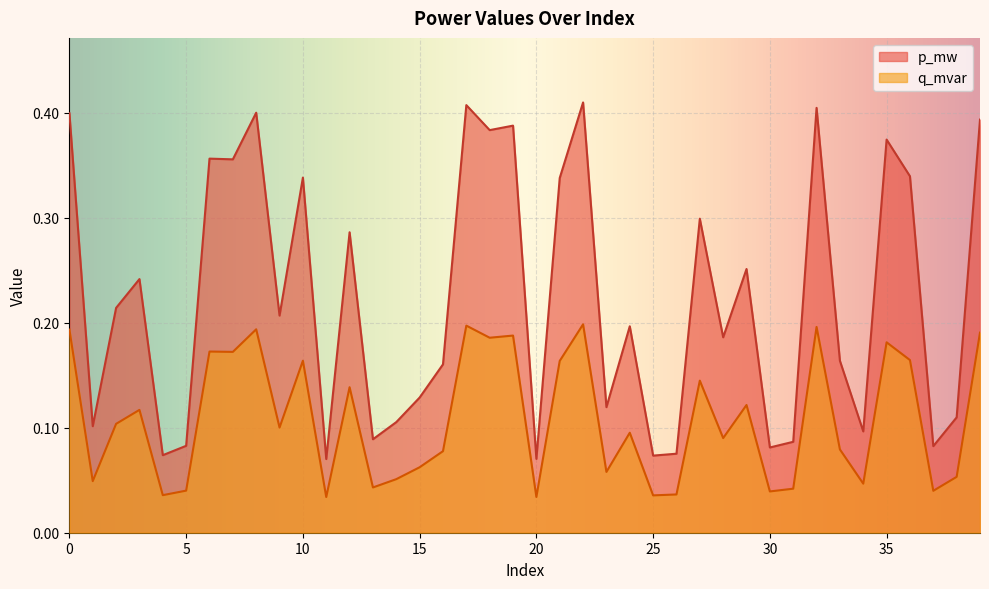

What is the sum of the q_mvar values at 18 and 39?

0.4